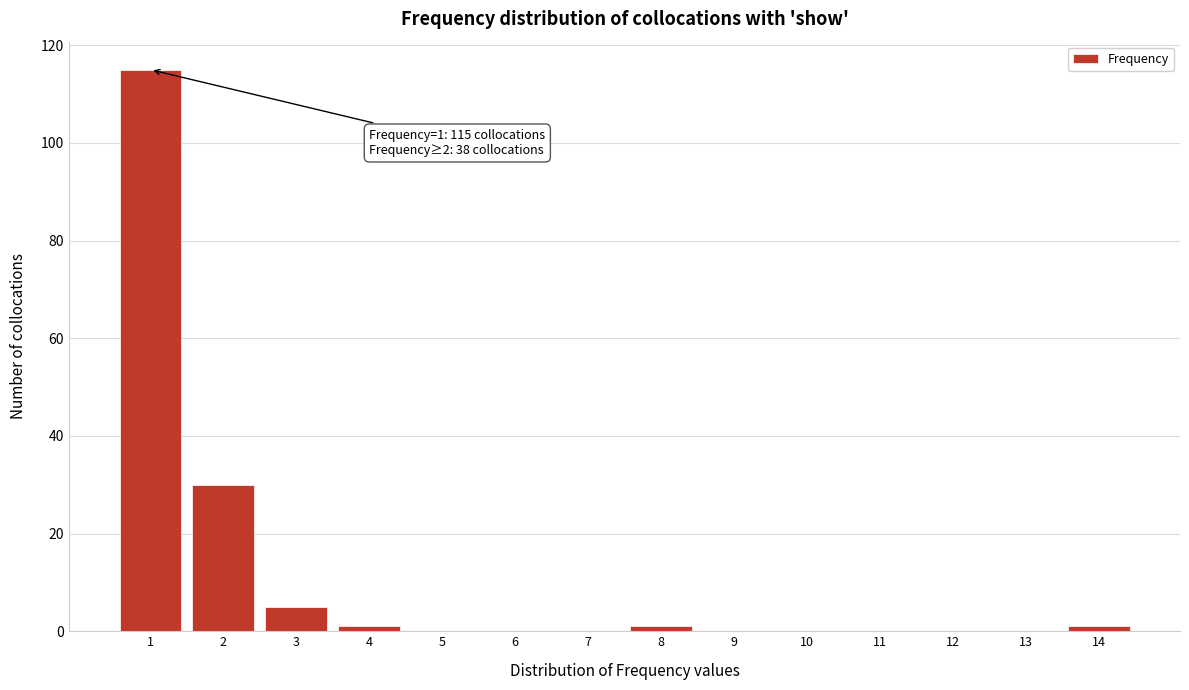

Reading left to right, what are all the values shown in this chart?

1=115	2=30	3=5	4=1	5=0	6=0	7=0	8=1	9=0	10=0	11=0	12=0	13=0	14=1